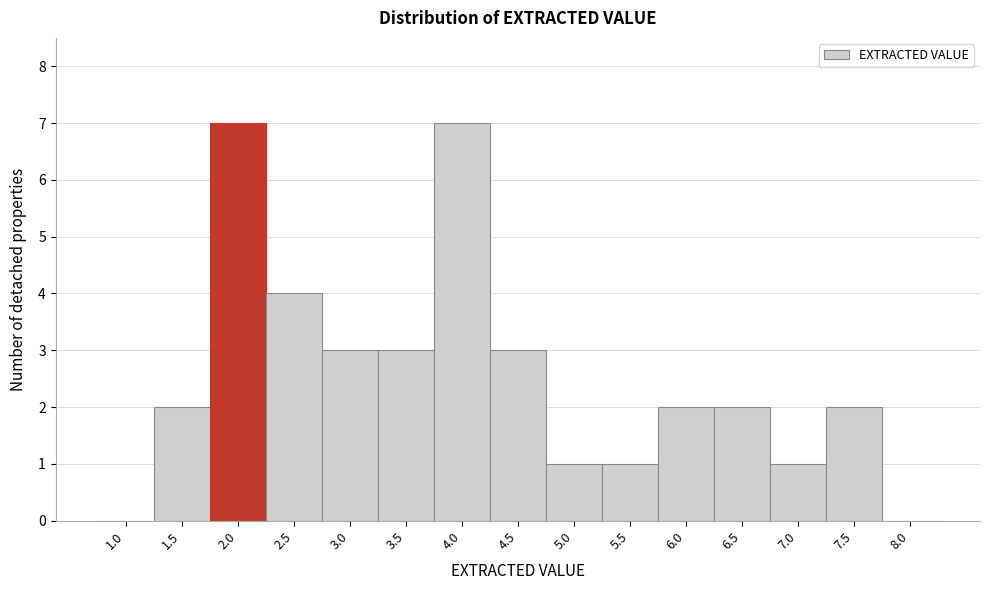

The value at 1.5 is 2. True or false?

True